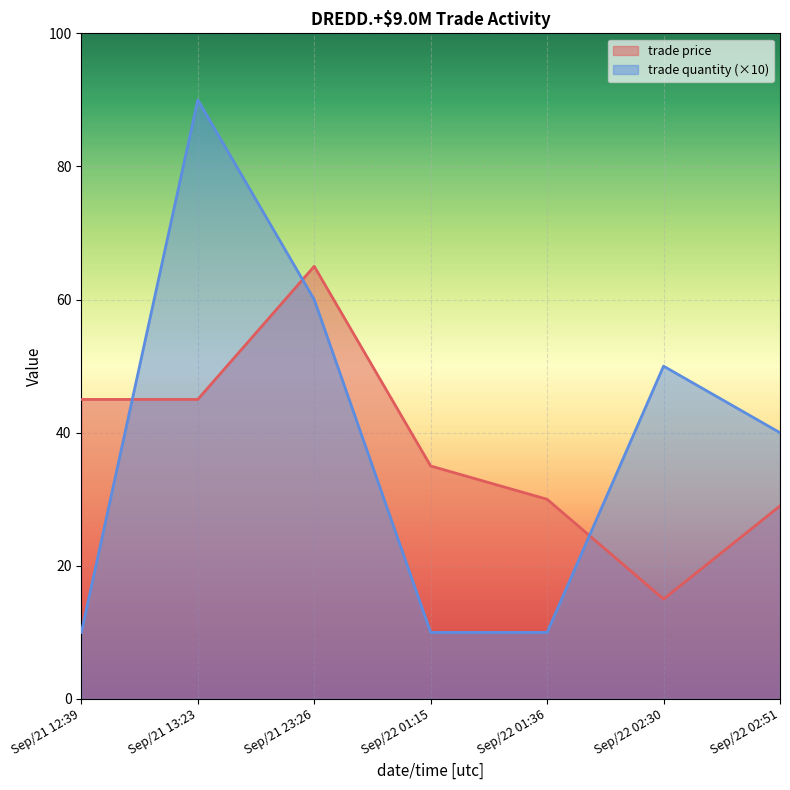

Reading right to left, what are all the values shown in this chart?

trade price: Sep/22 02:51=29	Sep/22 02:30=15	Sep/22 01:36=30	Sep/22 01:15=35	Sep/21 23:26=65	Sep/21 13:23=45	Sep/21 12:39=45
trade quantity: Sep/22 02:51=40	Sep/22 02:30=50	Sep/22 01:36=10	Sep/22 01:15=10	Sep/21 23:26=60	Sep/21 13:23=90	Sep/21 12:39=10